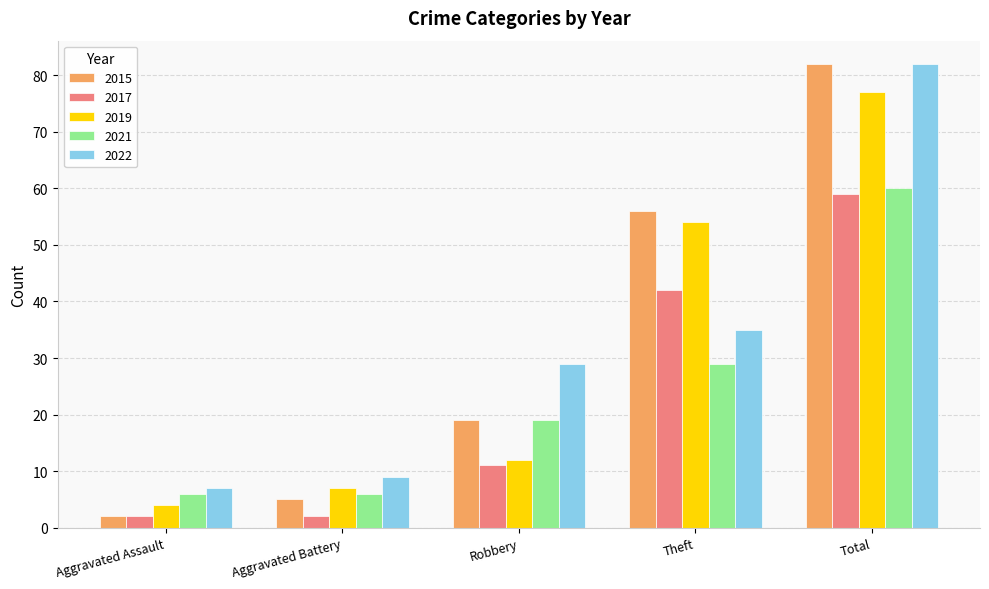

The value of 2017 at Robbery is 11. True or false?

True